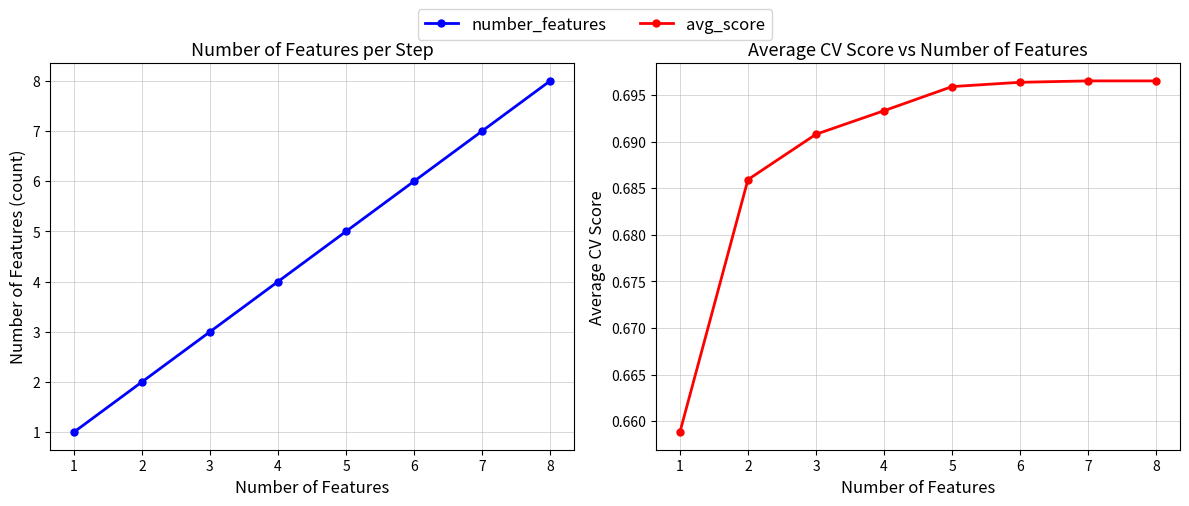

Rank the series by their maximum value, from highest to lowest.

number_features, avg_score